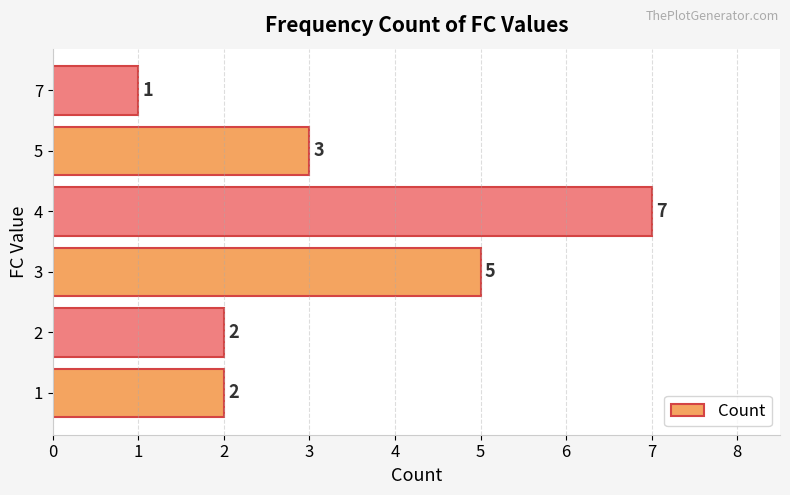

At which category does the chart reach its minimum across all series?

7